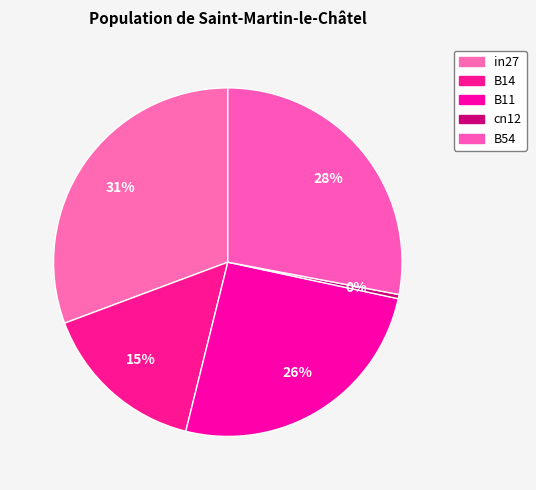

How many segments does this pie chart have?

5